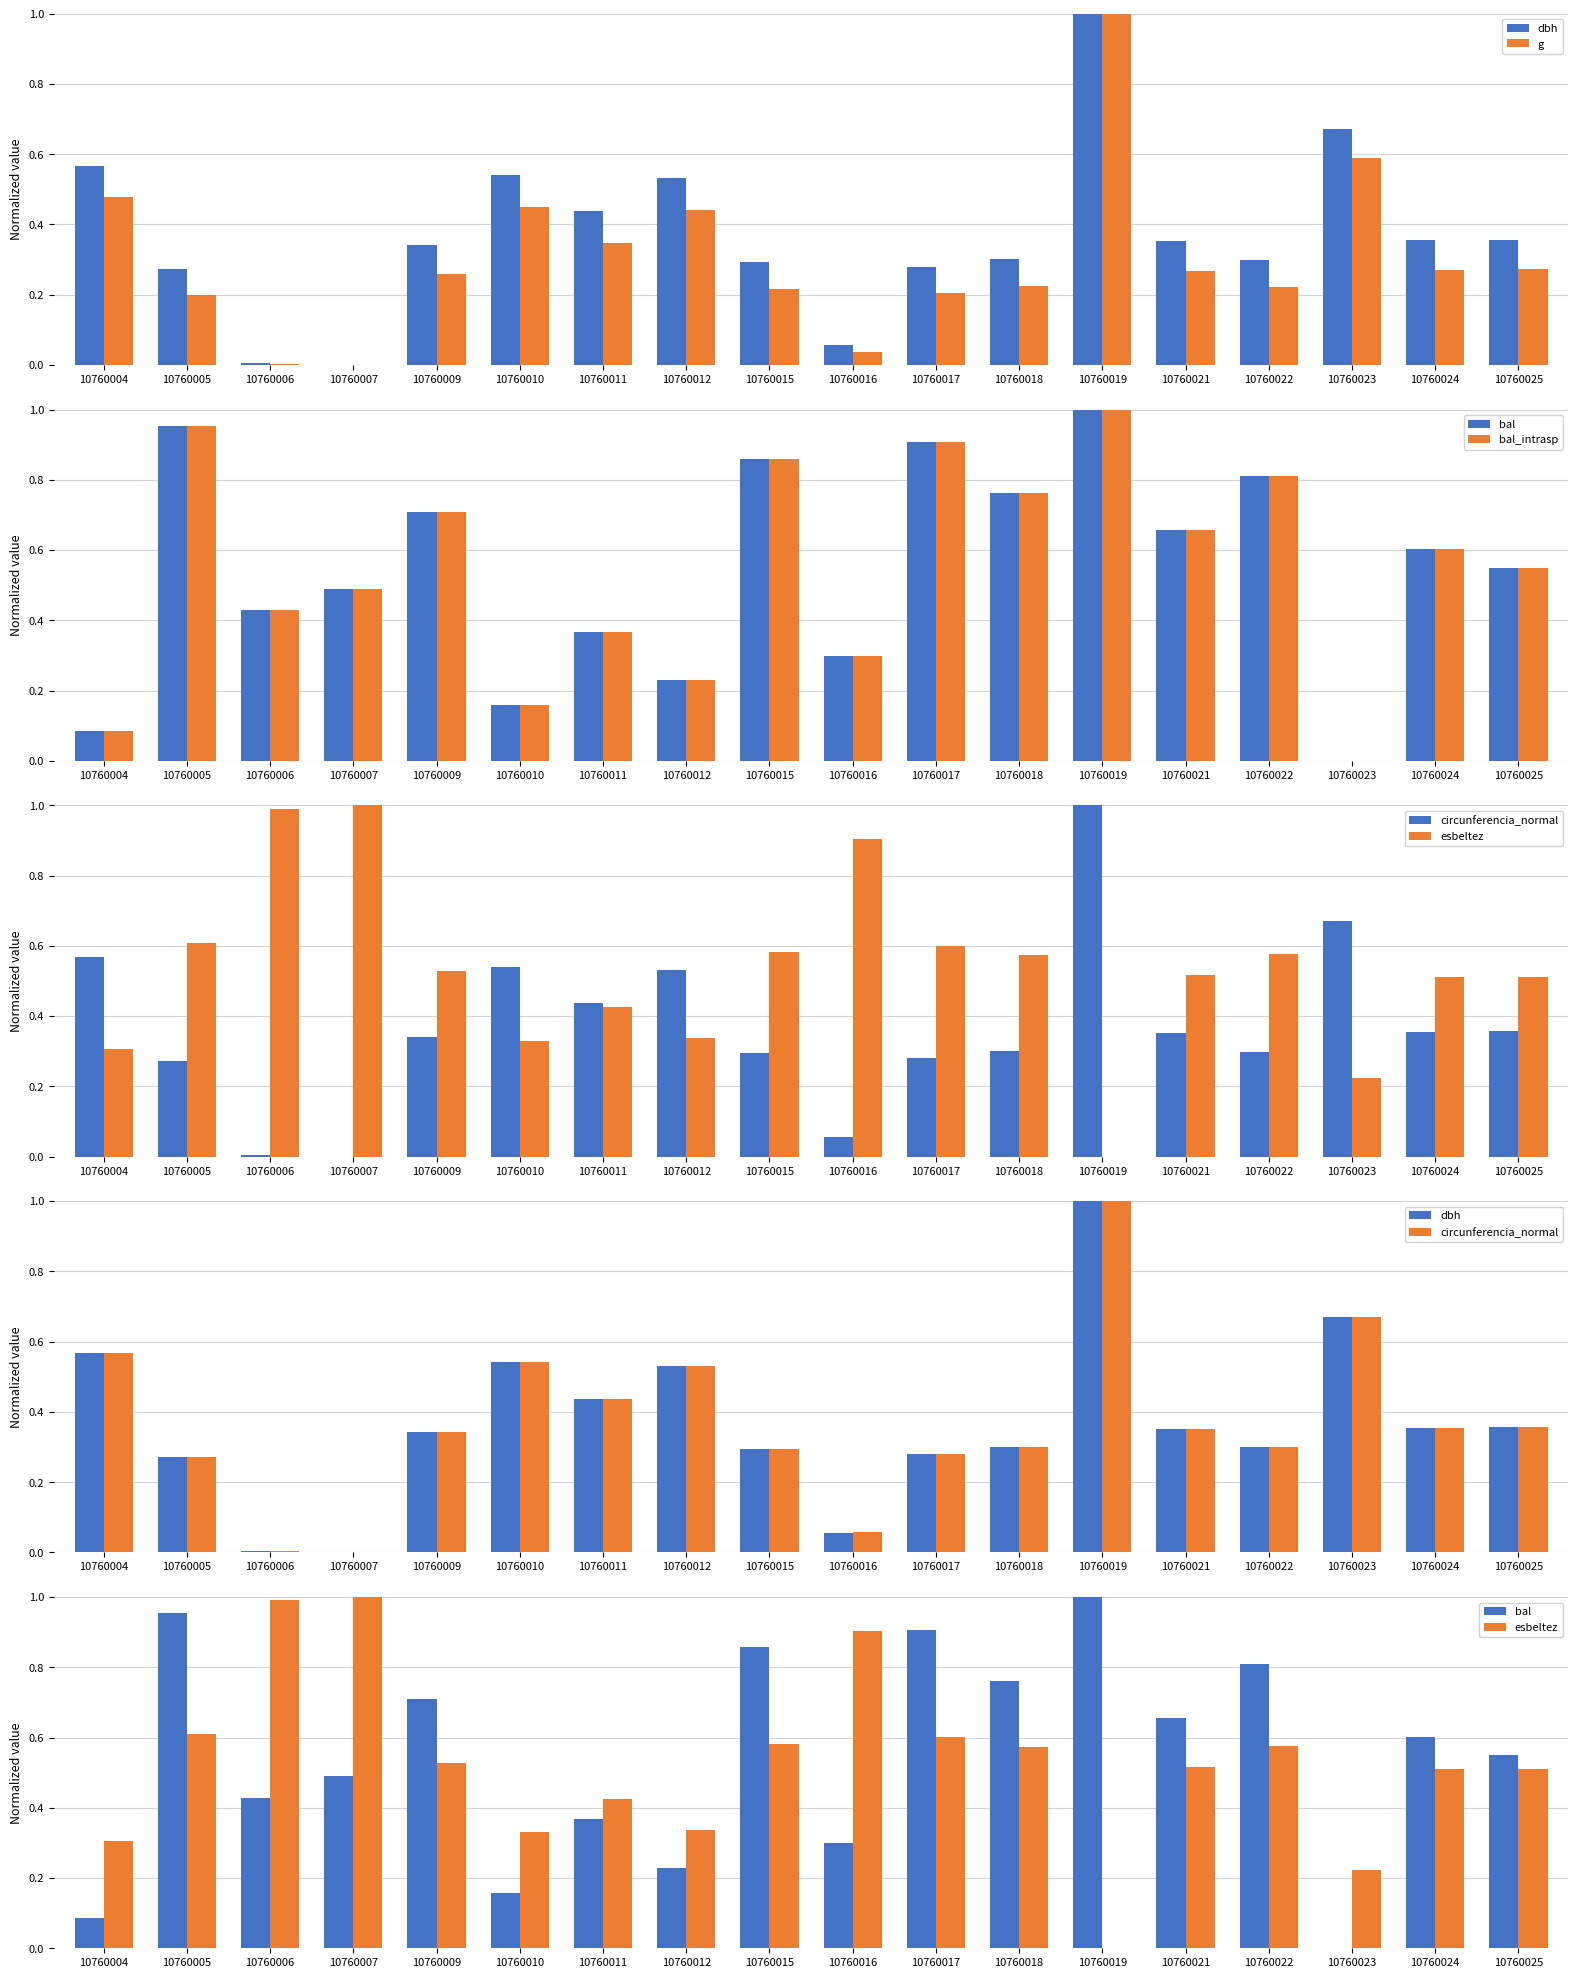

Is it true that esbeltez equals 1.0 at 10760007?

True